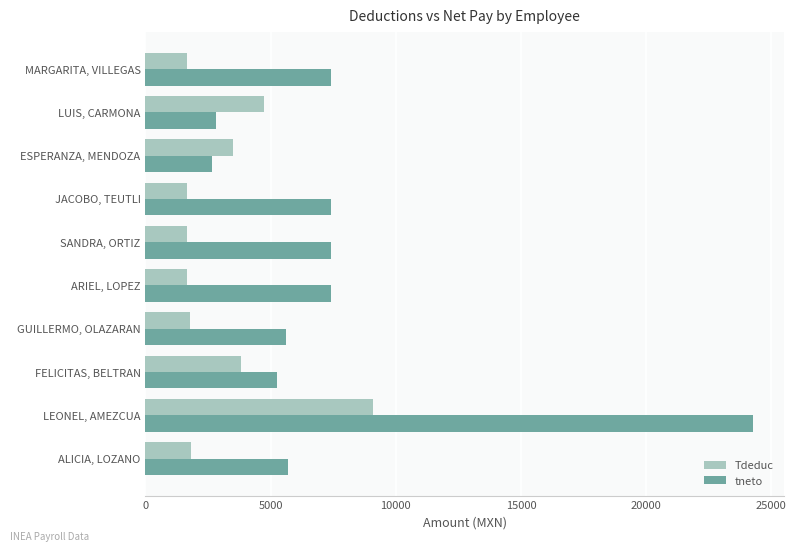

Which series has the widest spread of values?

tneto